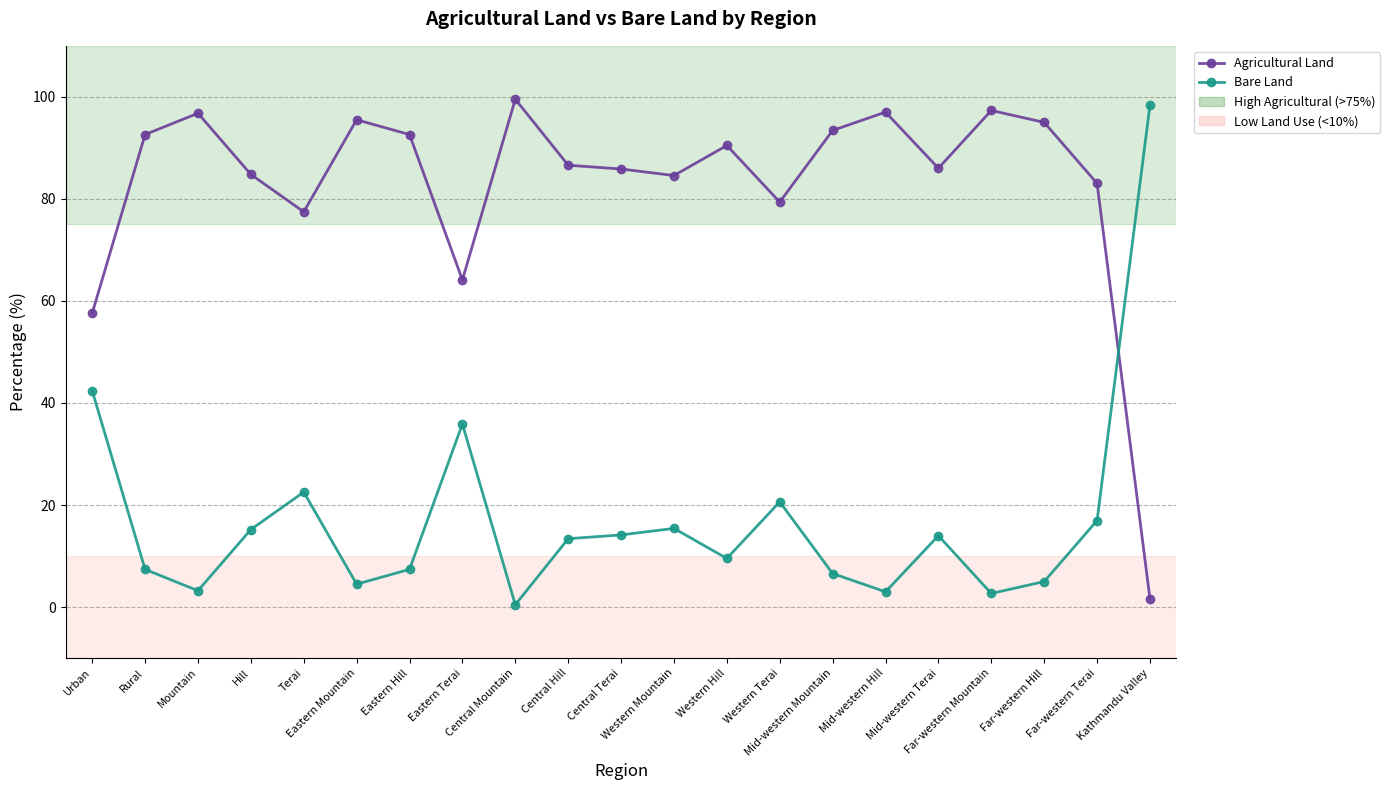

What is the difference between the maximum and minimum values in the Bare Land series?

97.9